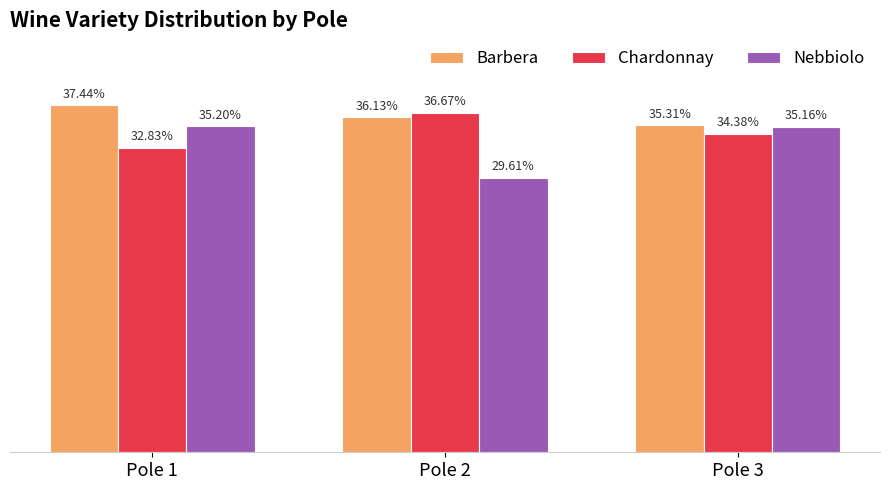

Are the bars grouped side by side (vs. stacked)?

Yes